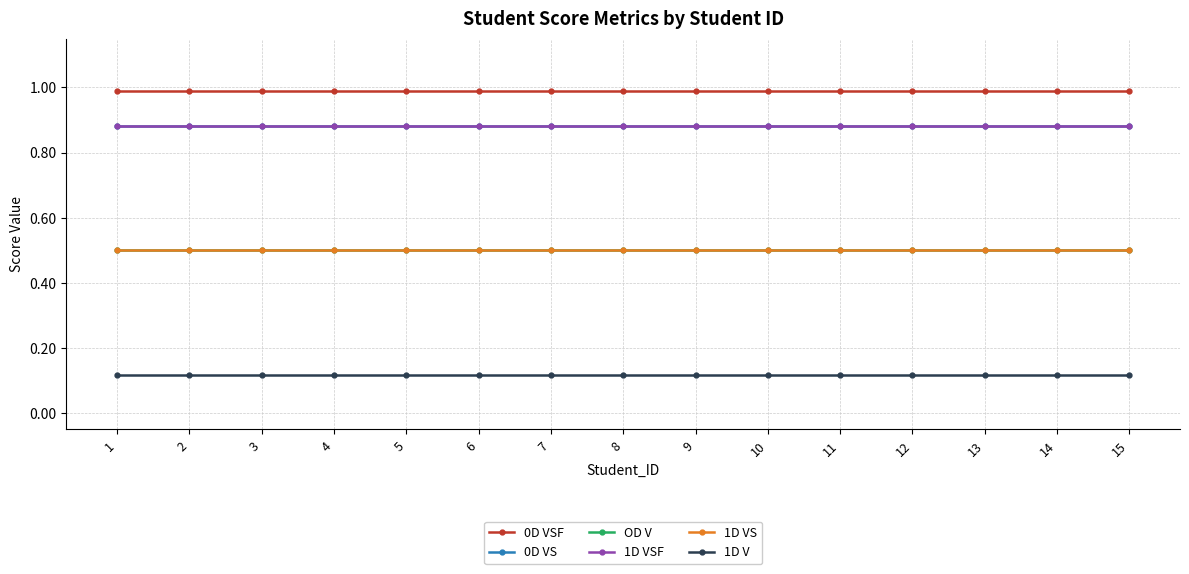

True or false: OD V and 1D V cross at least once.

False